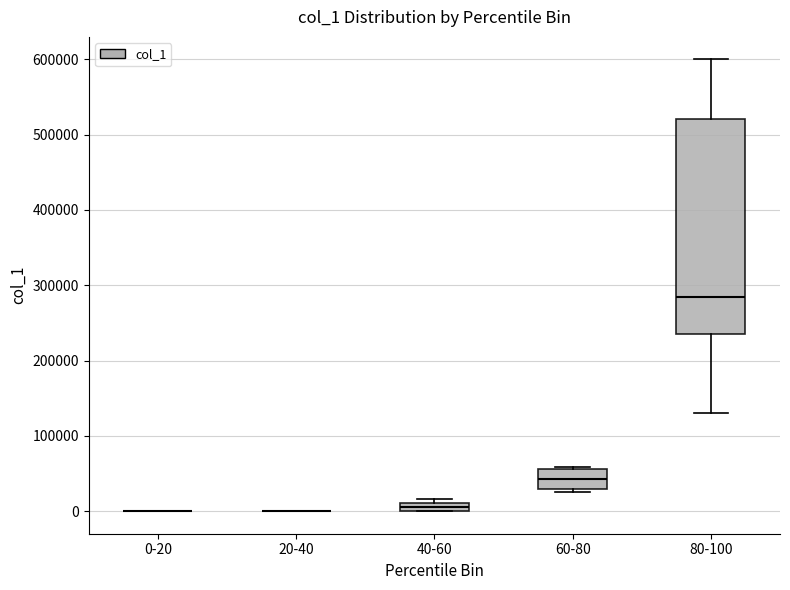

Where is the lower edge of the box for 40-60 on the y-axis? The values are not printed on the chart, so give them approximately, as read against the axis.

0